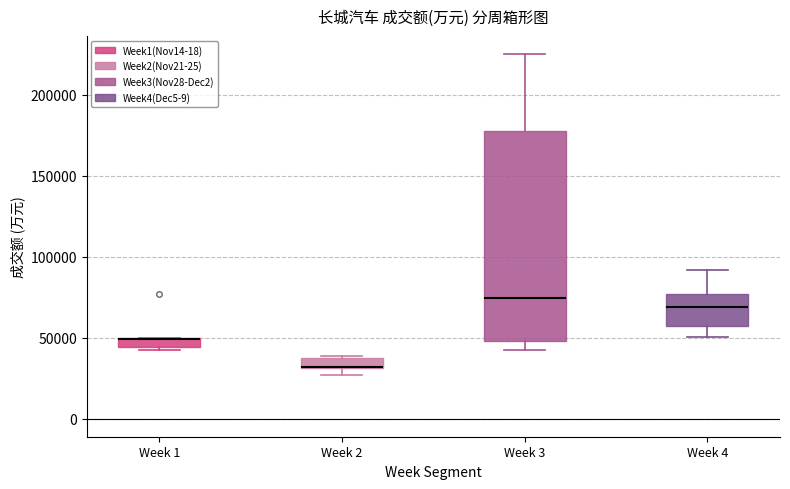

Where is the upper edge of the box for Week 3 on the y-axis? The values are not printed on the chart, so give them approximately, as read against the axis.

175000